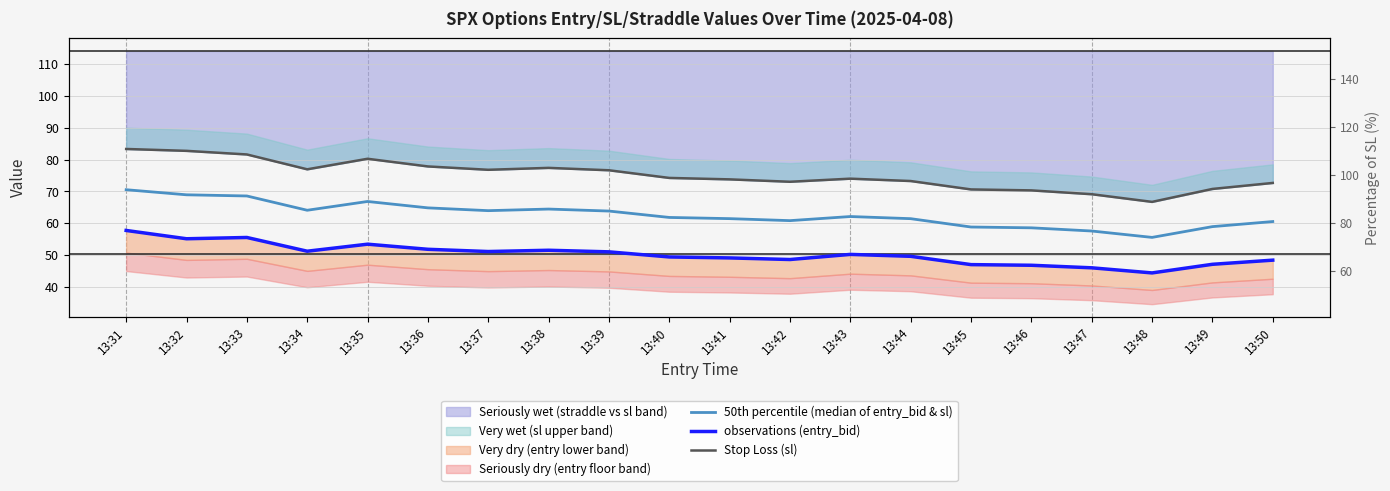

True or false: Stop Loss (sl) and observations (entry_bid) intersect in this chart.

False